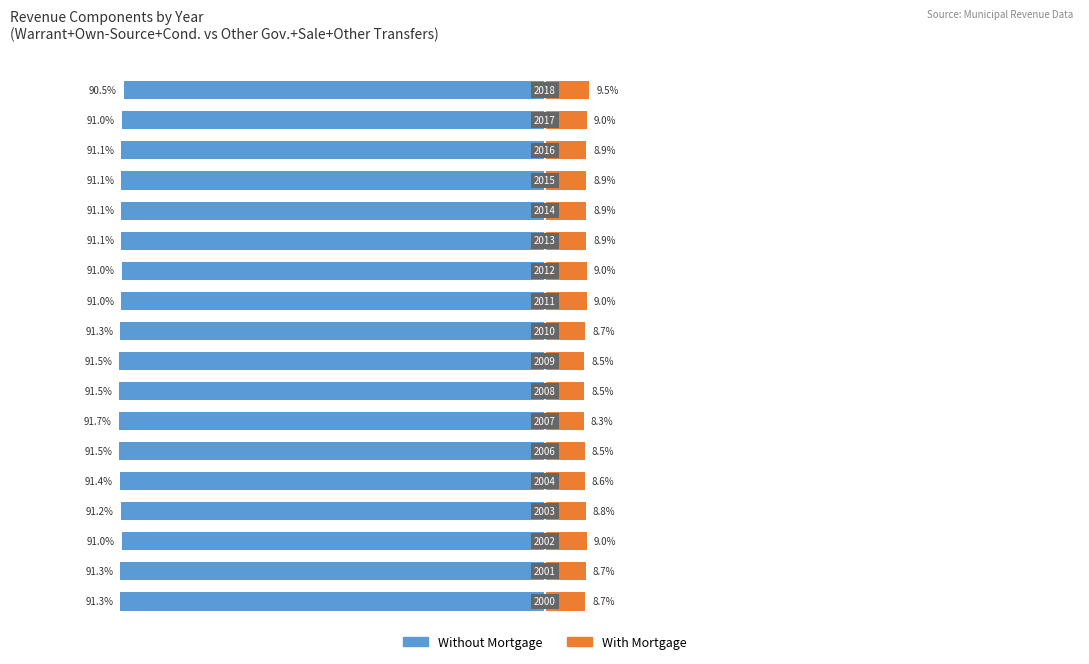

What is the sum of the With Mortgage values at 5 and 9?

17.2